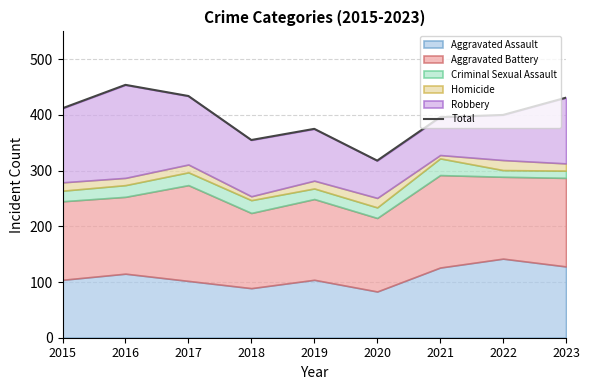

How many lines are shown in the chart?

1